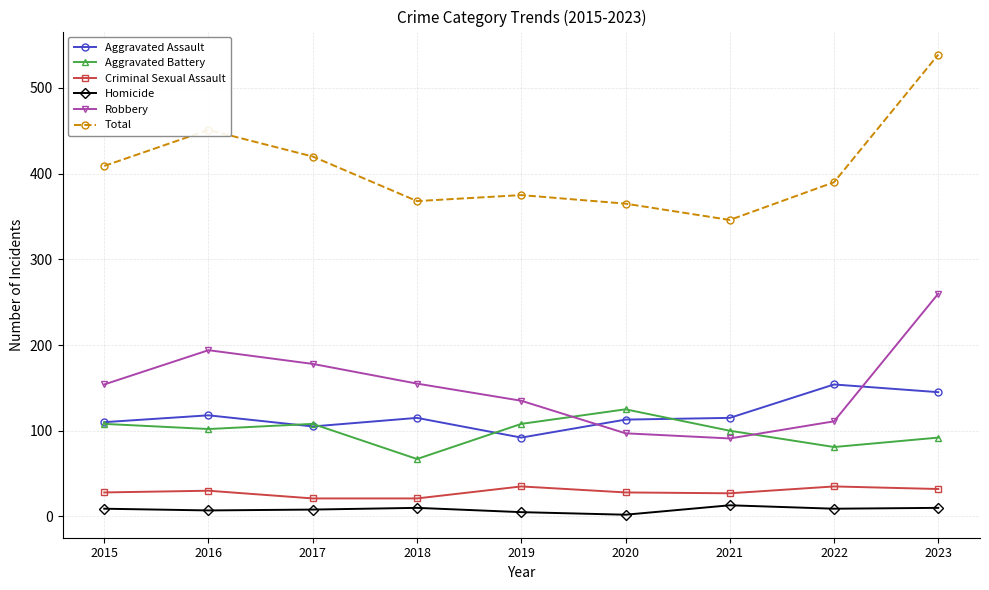

True or false: Homicide and Aggravated Battery cross at least once.

False